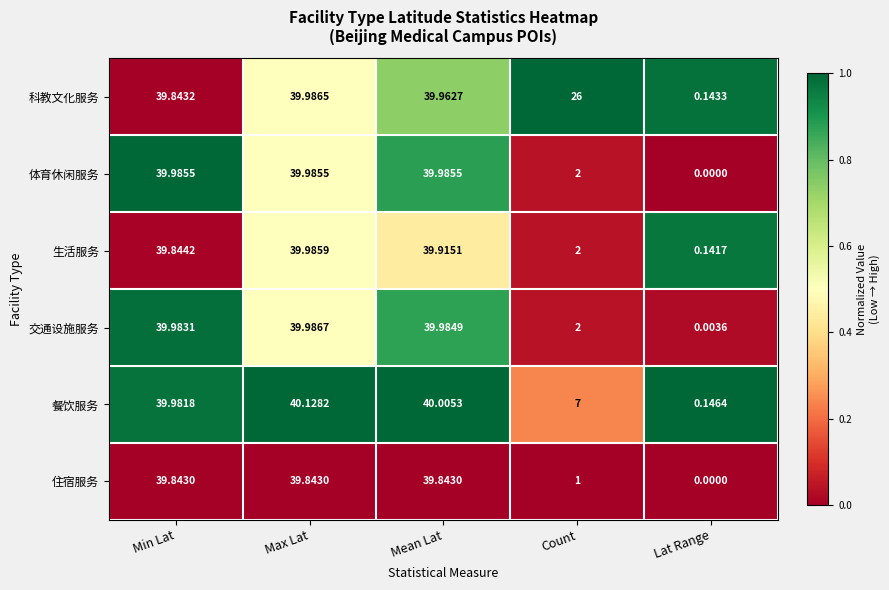

Which series has the widest spread of values?

体育休闲服务